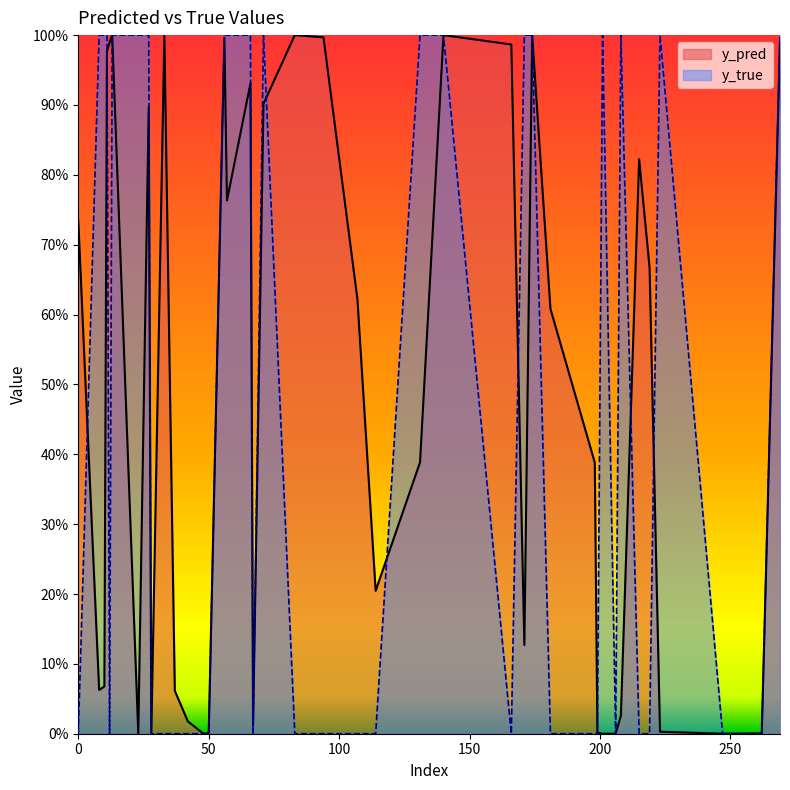

The y_true series shows 1.7 at 13. True or false?

False